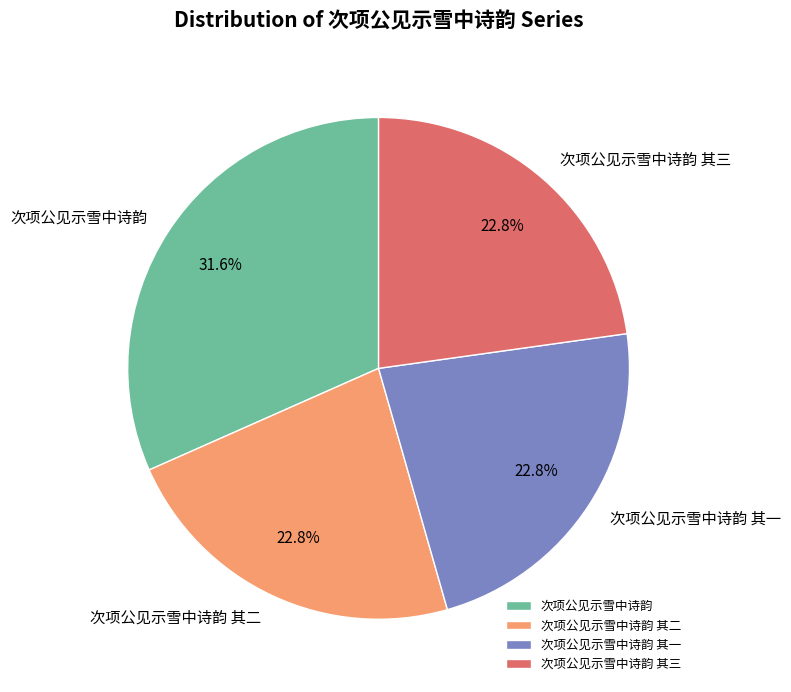

How many segments does this pie chart have?

4